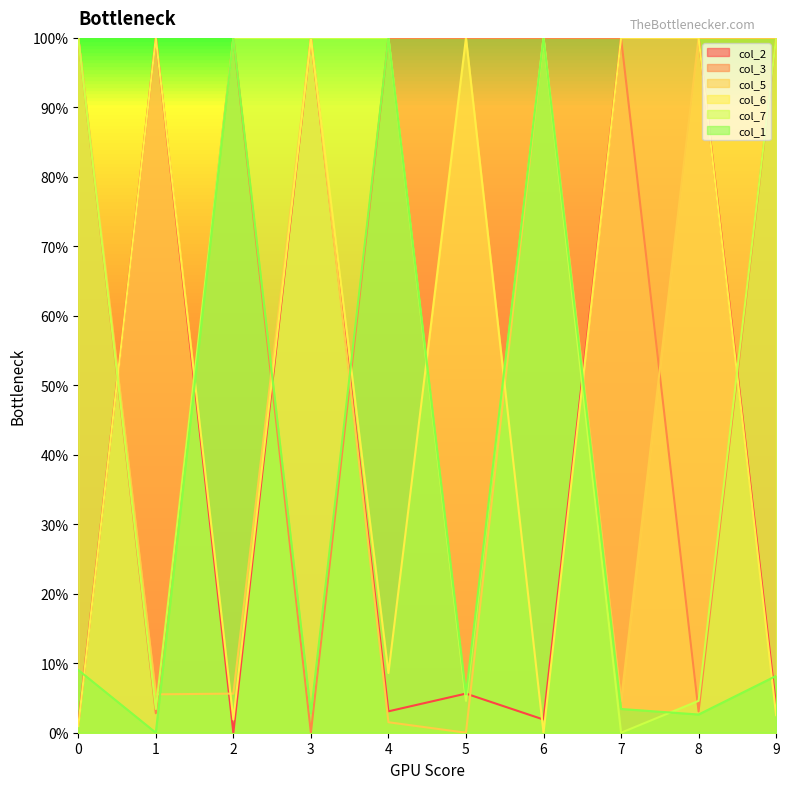

What is the value of the col_3 point at the 10th from the left?

100.0